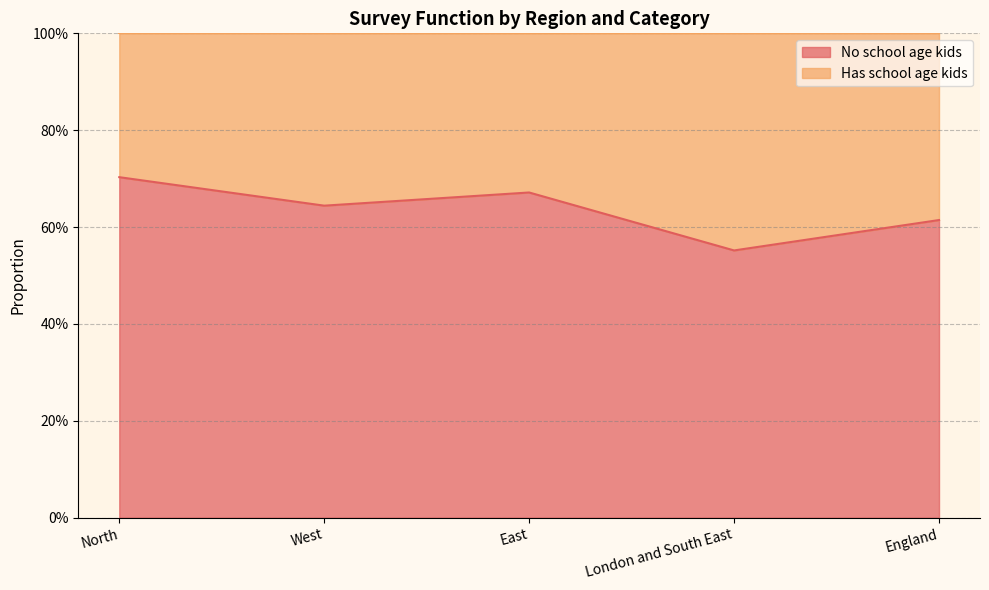

Rank the categories by value from highest to lowest.

North, East, West, England, London and South East